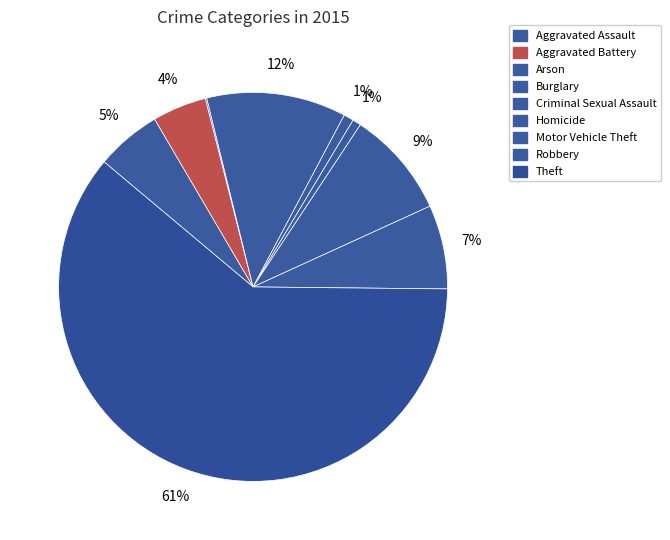

Which has a higher value, Aggravated Battery or Motor Vehicle Theft?

Motor Vehicle Theft